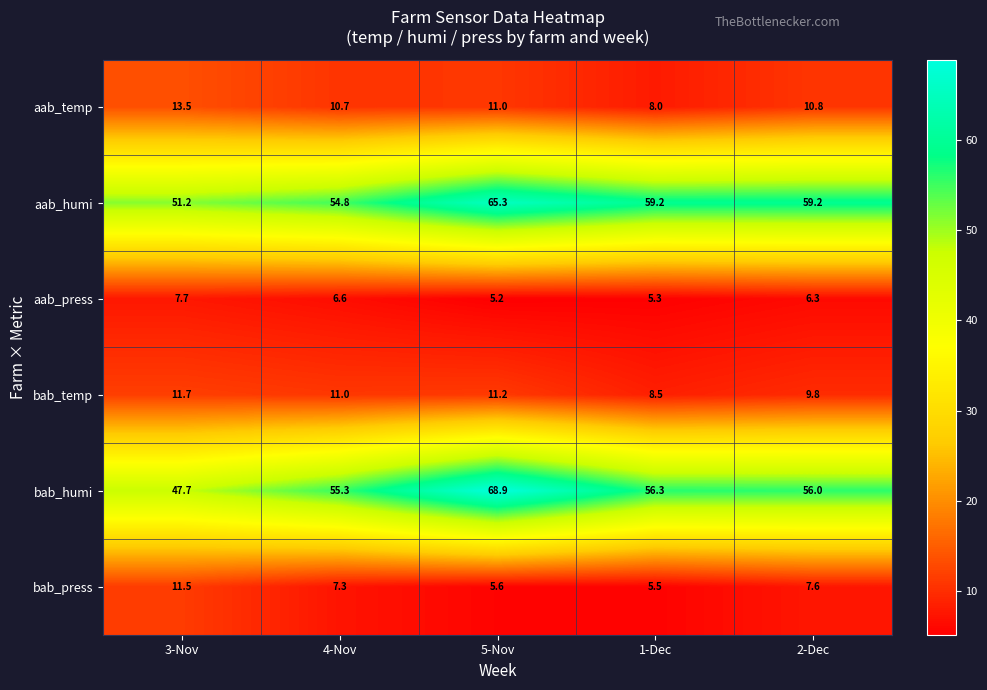

At how many categories does at least one series exceed 20?

5